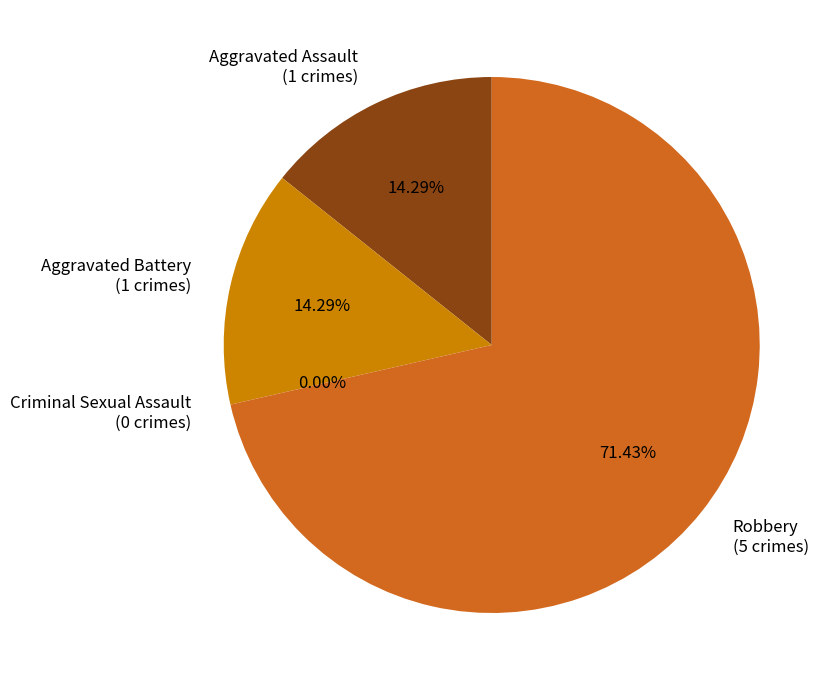

To the nearest percent, what is the difference between the Aggravated Assault and Criminal Sexual Assault slice percentages?

14%